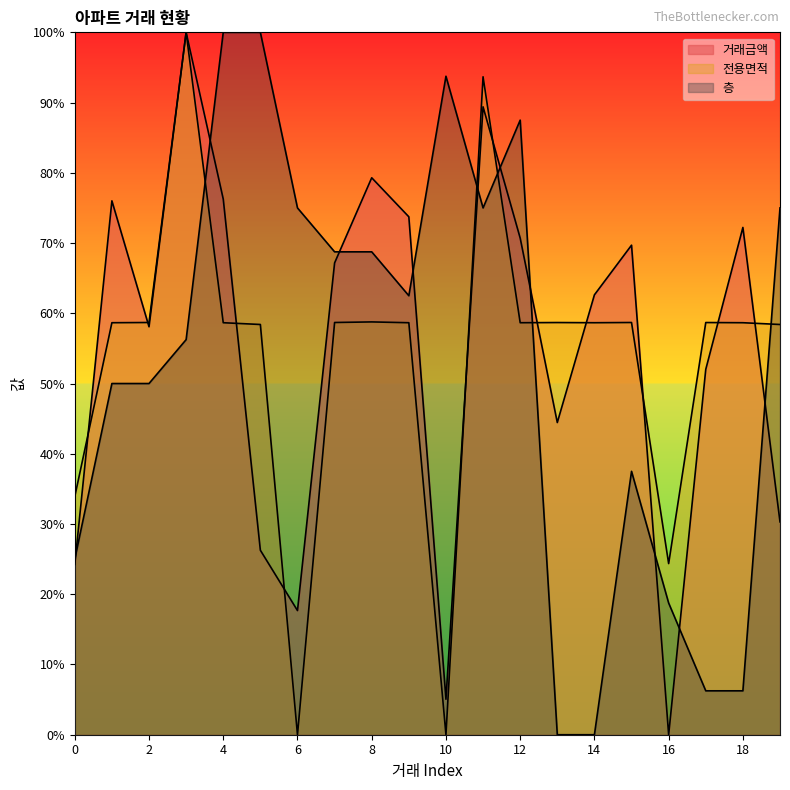

How many lines are shown in the chart?

3